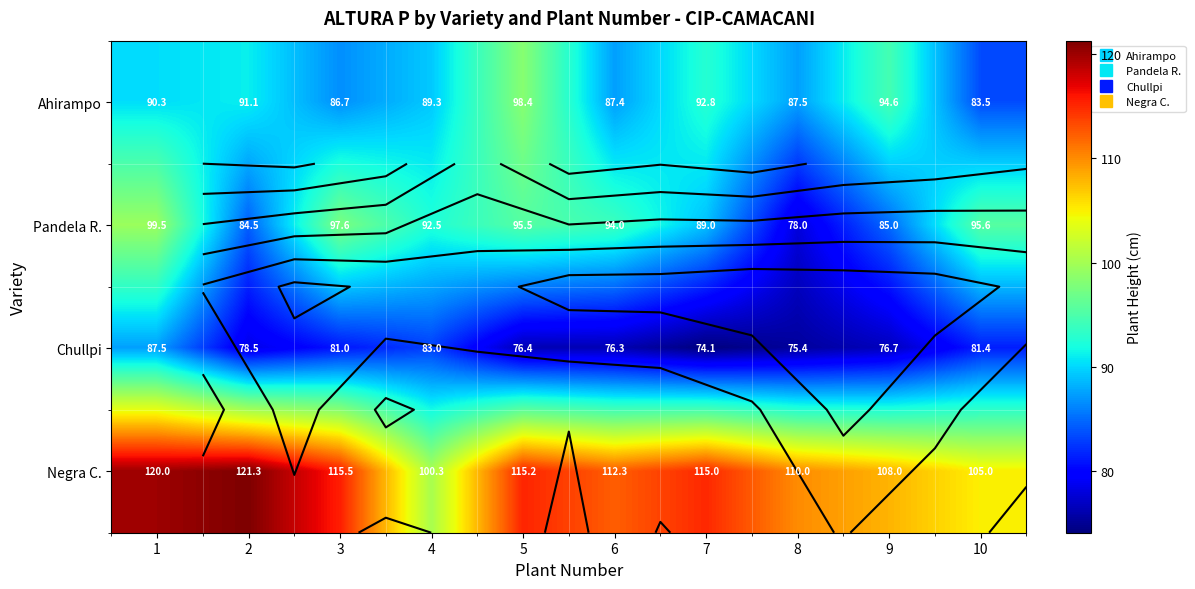

Rank the series at 7 from lowest to highest value.

Chullpi, Pandela R., Ahirampo, Negra C.